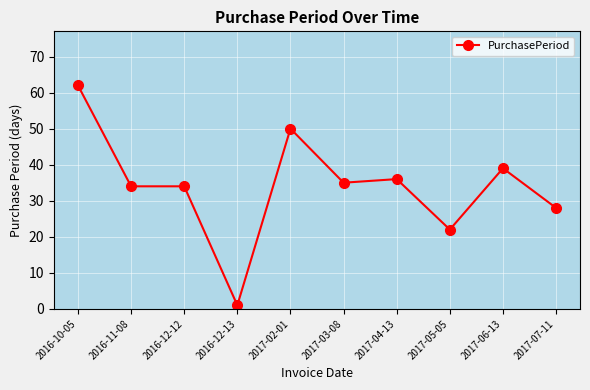

What position from the left is 2017-06-13?

9